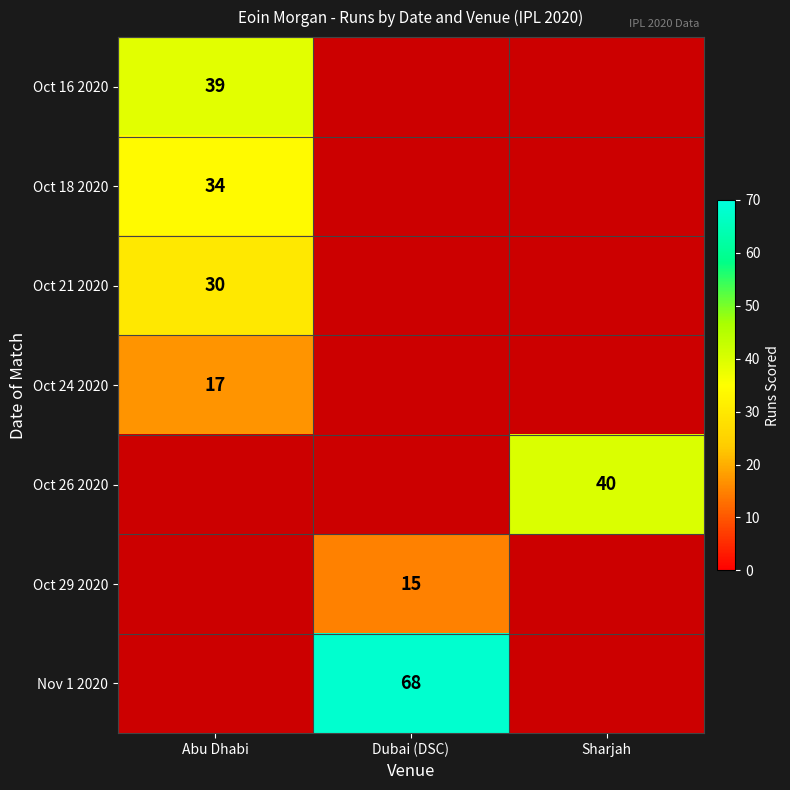

How many data points does each series have?

3